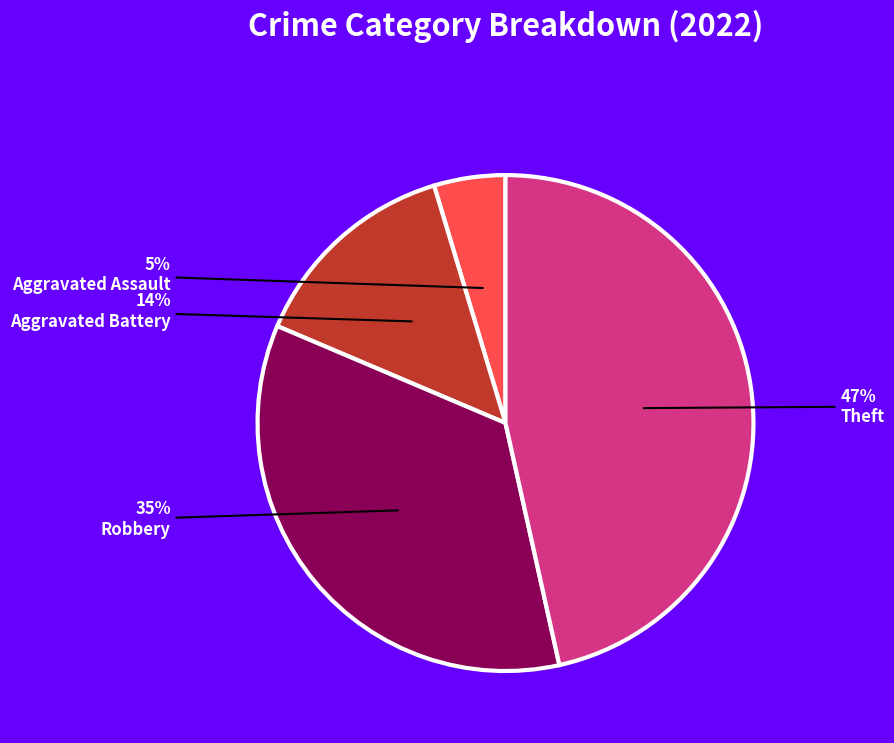

Is Aggravated Battery the majority of the pie?

No